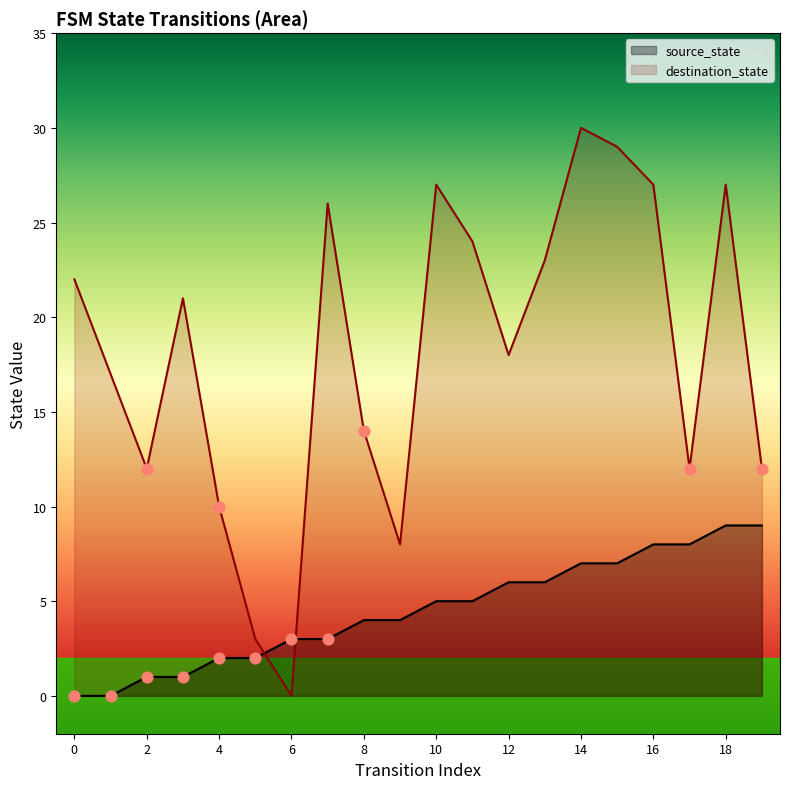

What is the total value across all series at 4?

12